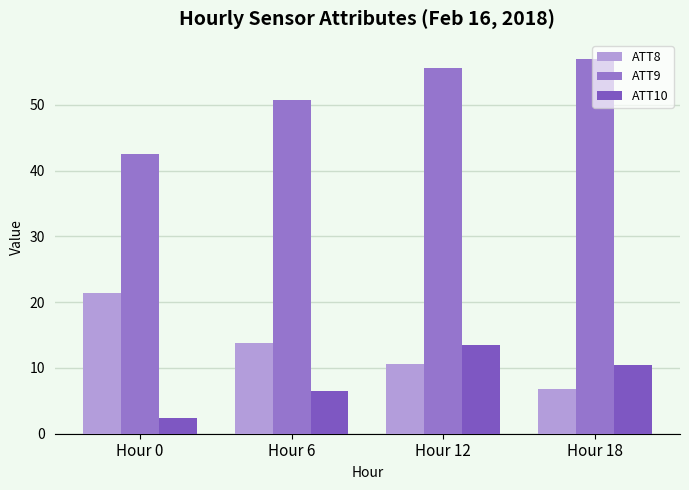

Which series has the largest total across all categories?

ATT9